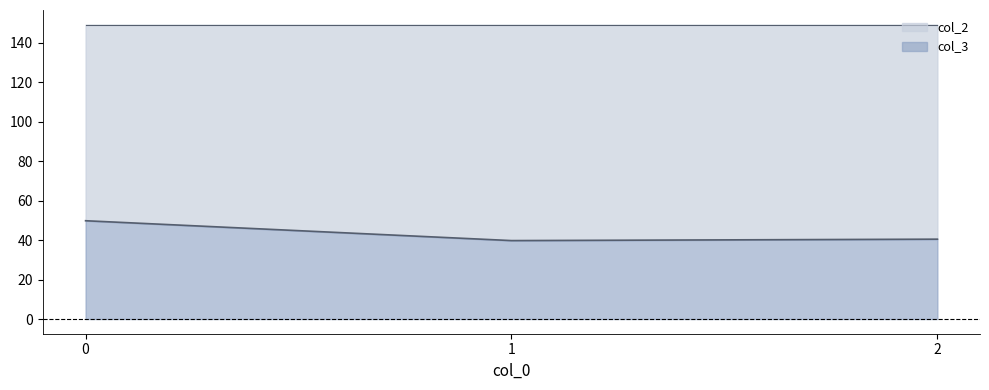

What is the spread (max minus min) of values at 1?

109.4